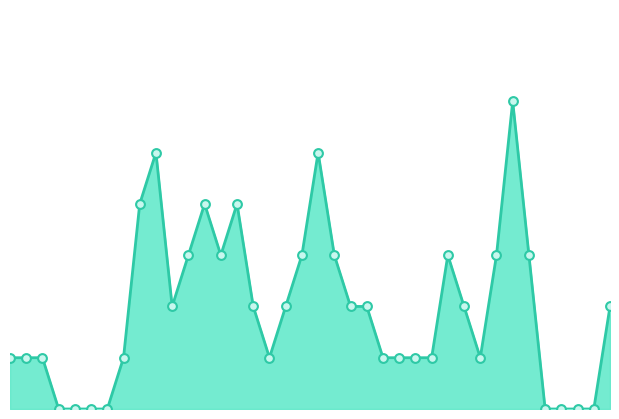

Does the chart have visible grid lines?

No